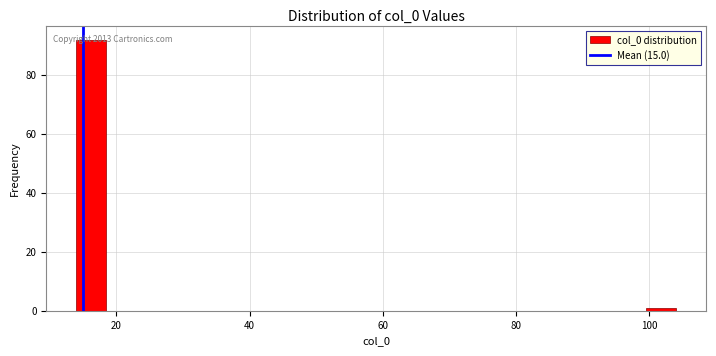

Read against the x-axis, roughly where is the centre of the tallest bar?

16